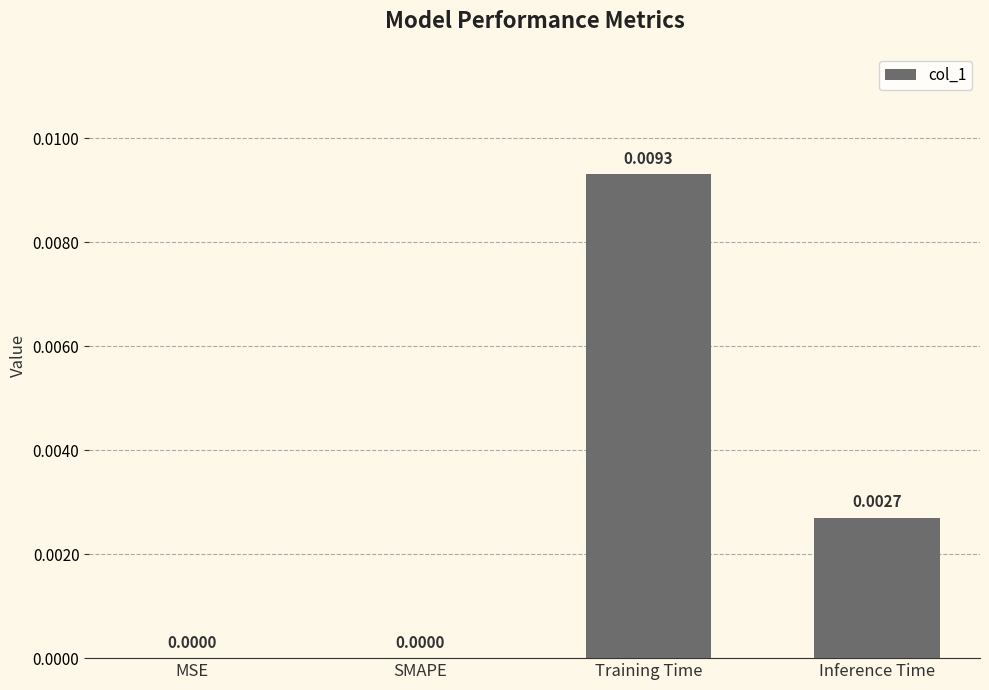

How many series are shown in this chart?

1